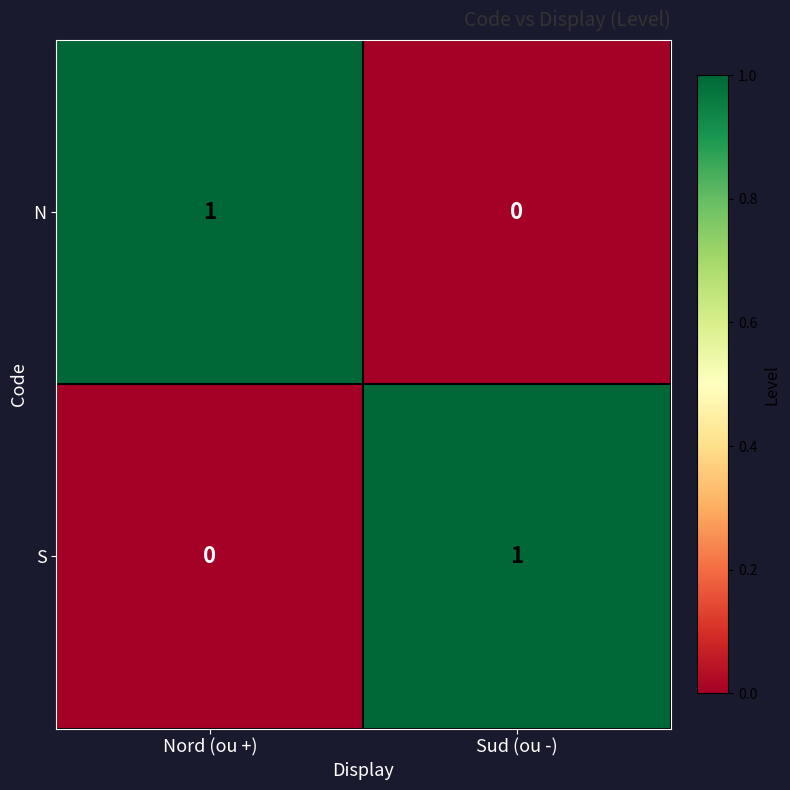

Is the value of N at Sud (ou -) greater than the value of S at Sud (ou -)?

No